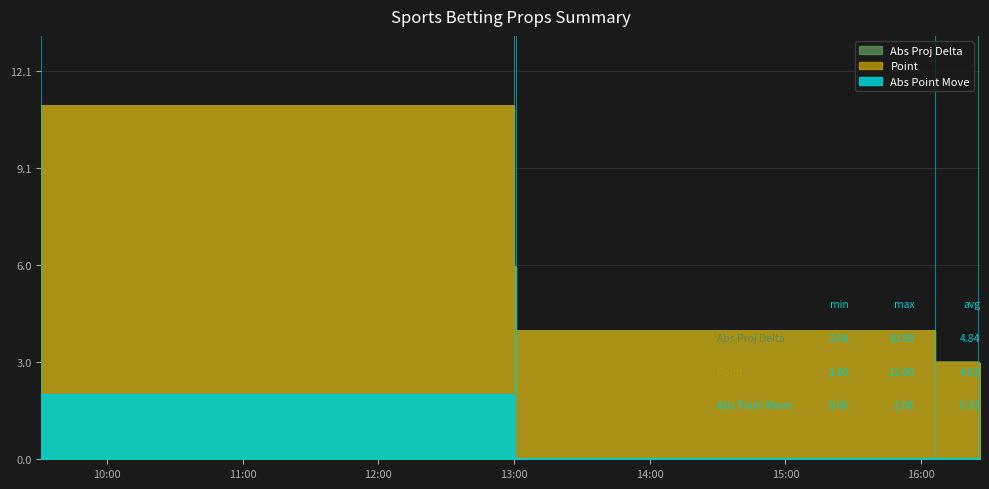

True or false: Abs Proj Delta has more than 2 interior local peaks.

False